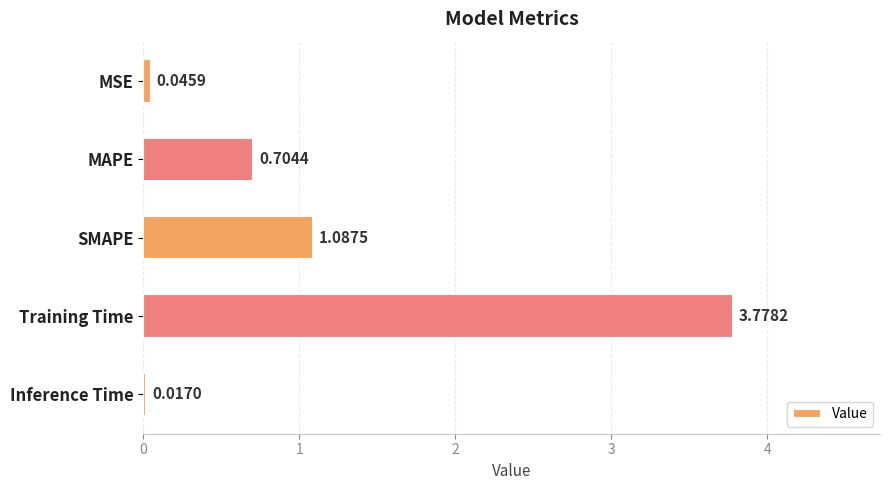

Rank the categories by value from lowest to highest.

Inference Time, MSE, MAPE, SMAPE, Training Time